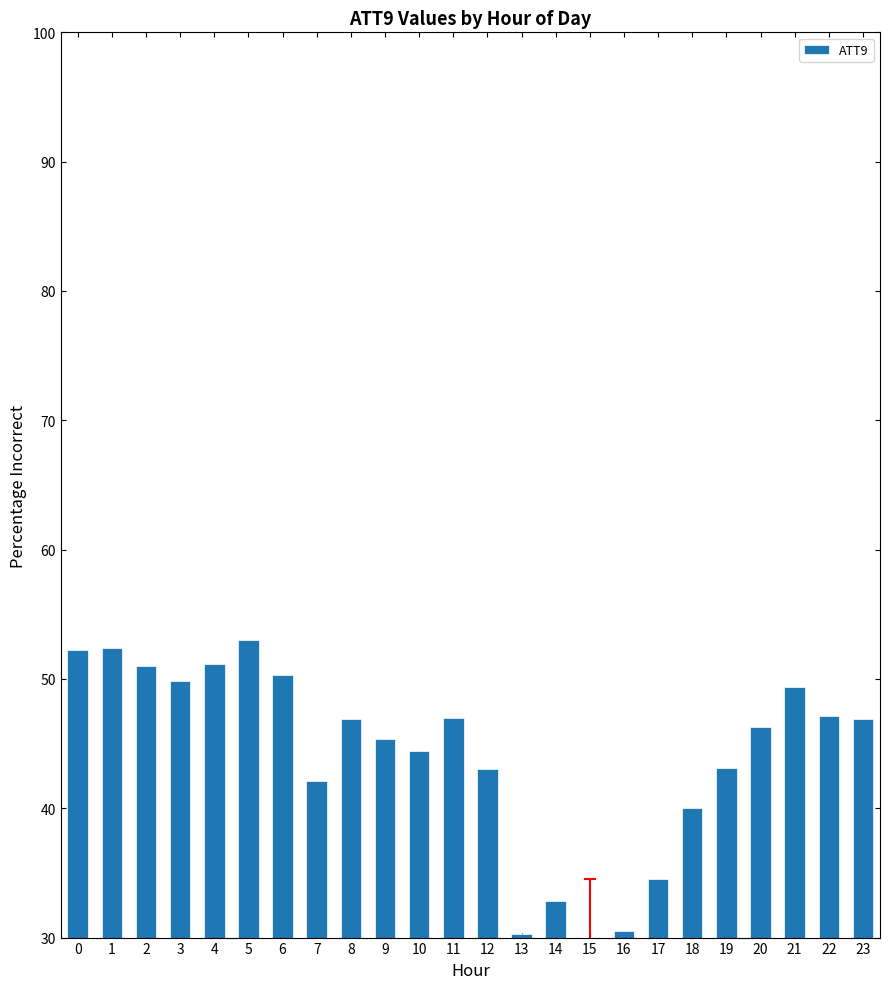

What is the ratio of the value at 18 to the value at 6?

0.8